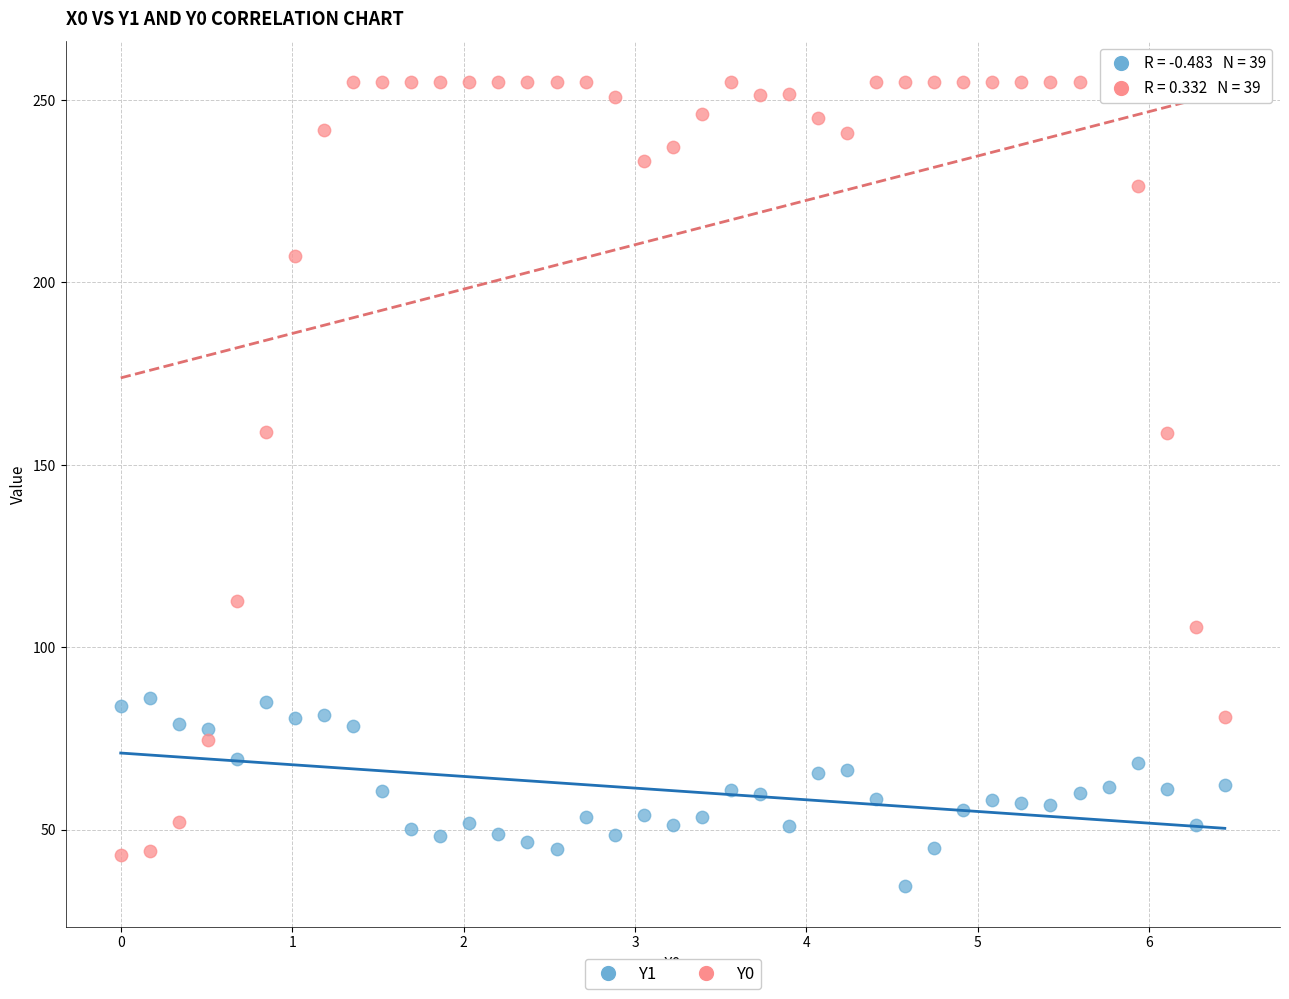

Which series reaches the minimum Y coordinate?

Y1